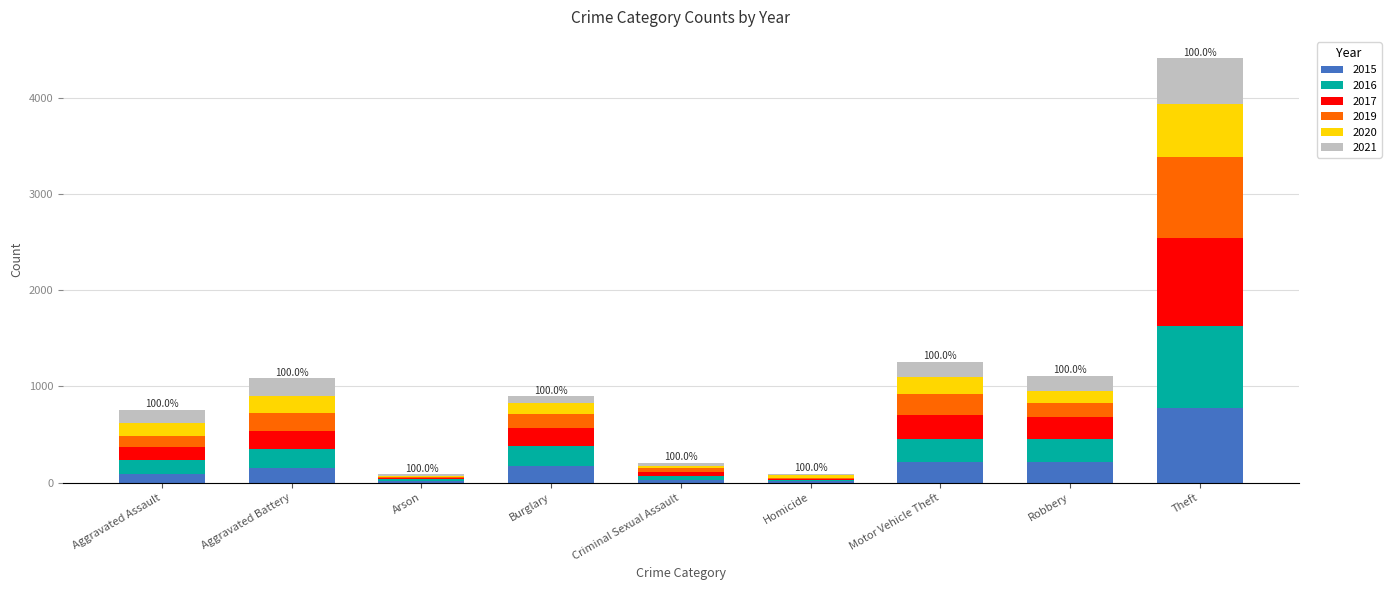

Which category has the highest value in the 2015 series?

Theft